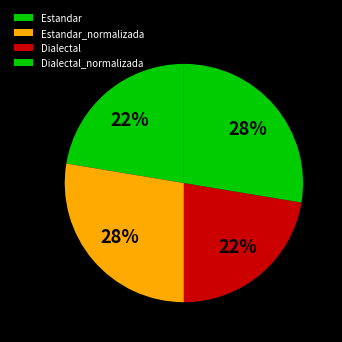

What percentage is NOT represented by Dialectal?

77.6%